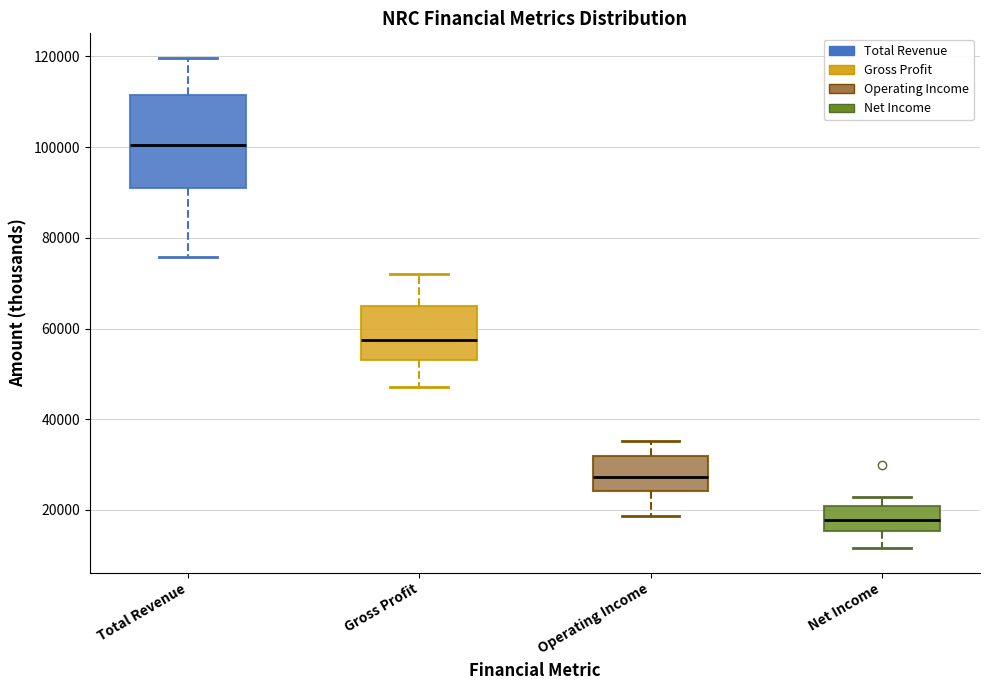

Reading left to right, read every box against the y-axis: the position of its median line, the range the box covers, and the ends of its whiskers. The values are not printed on the chart, so give them approximately, as read against the axis.

Total Revenue: median 100000, box 92000 to 112000, whiskers 76000 to 120000
Gross Profit: median 58000, box 54000 to 64000, whiskers 48000 to 72000
Operating Income: median 28000, box 24000 to 32000, whiskers 18000 to 36000
Net Income: median 18000, box 16000 to 20000, whiskers 12000 to 22000